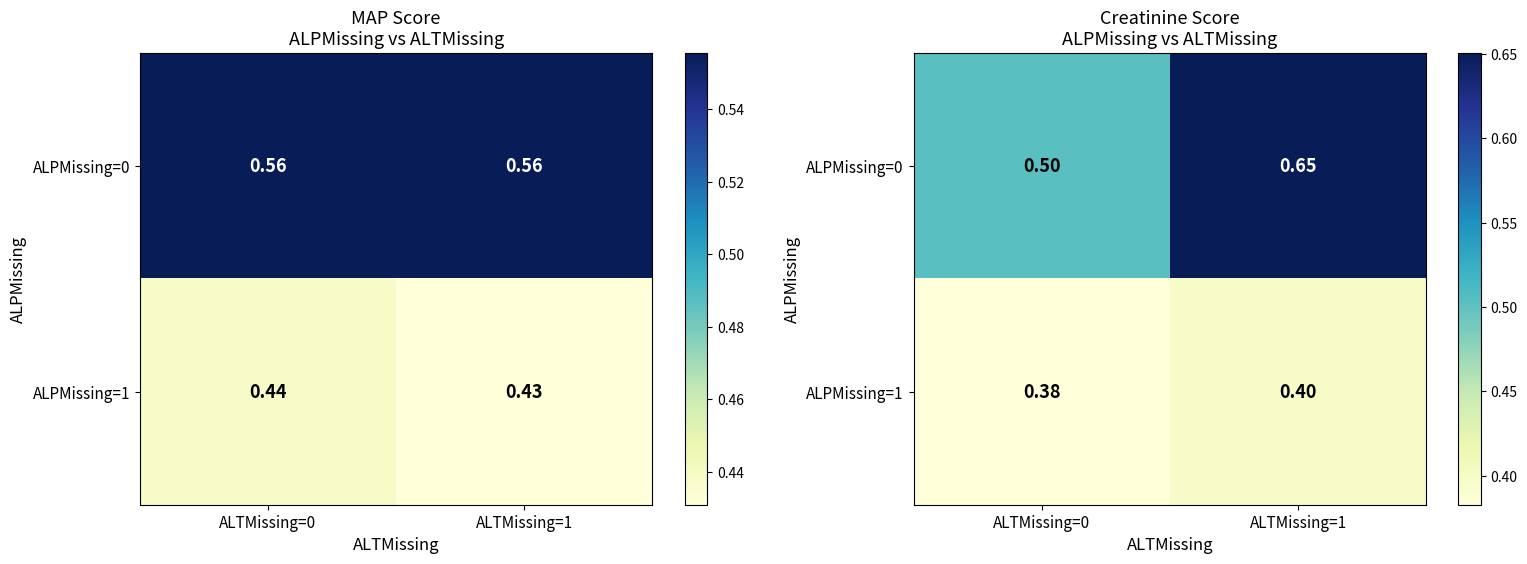

What is the difference between the ALPMissing=0 values at ALTMissing=1 and ALTMissing=0?

0.1